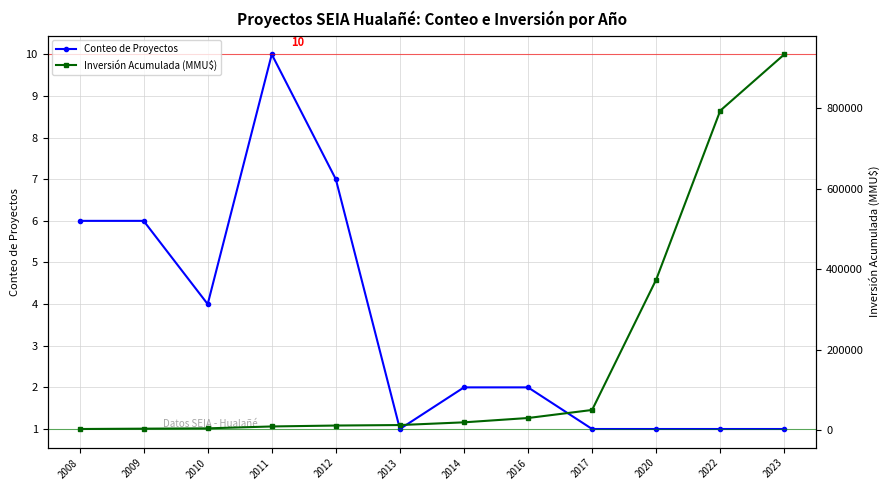

At which category does Conteo de Proyectos reach its first local valley?

2010